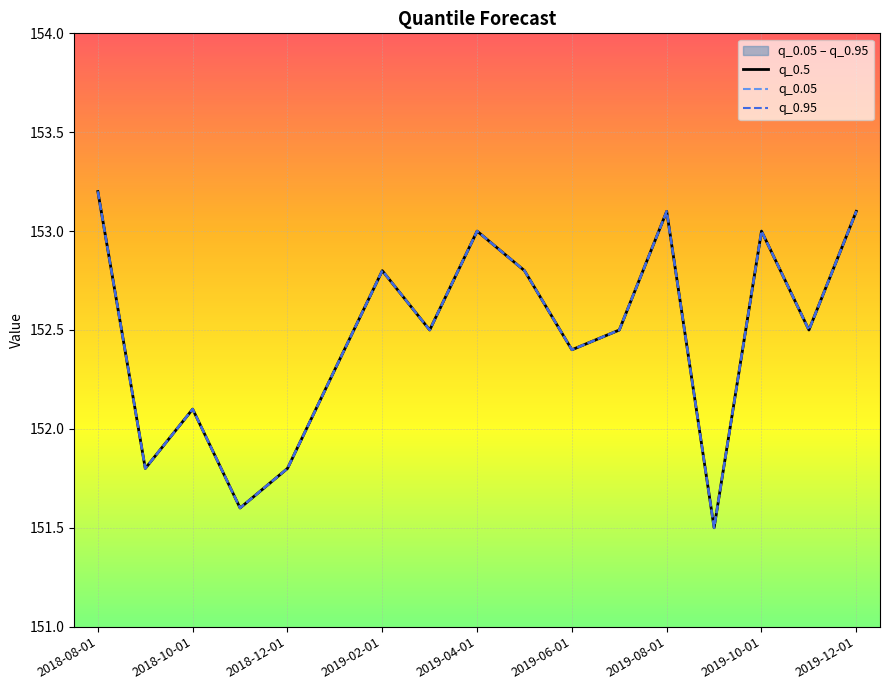

True or false: q_0.5 has more than 1 points higher than both neighbors.

True